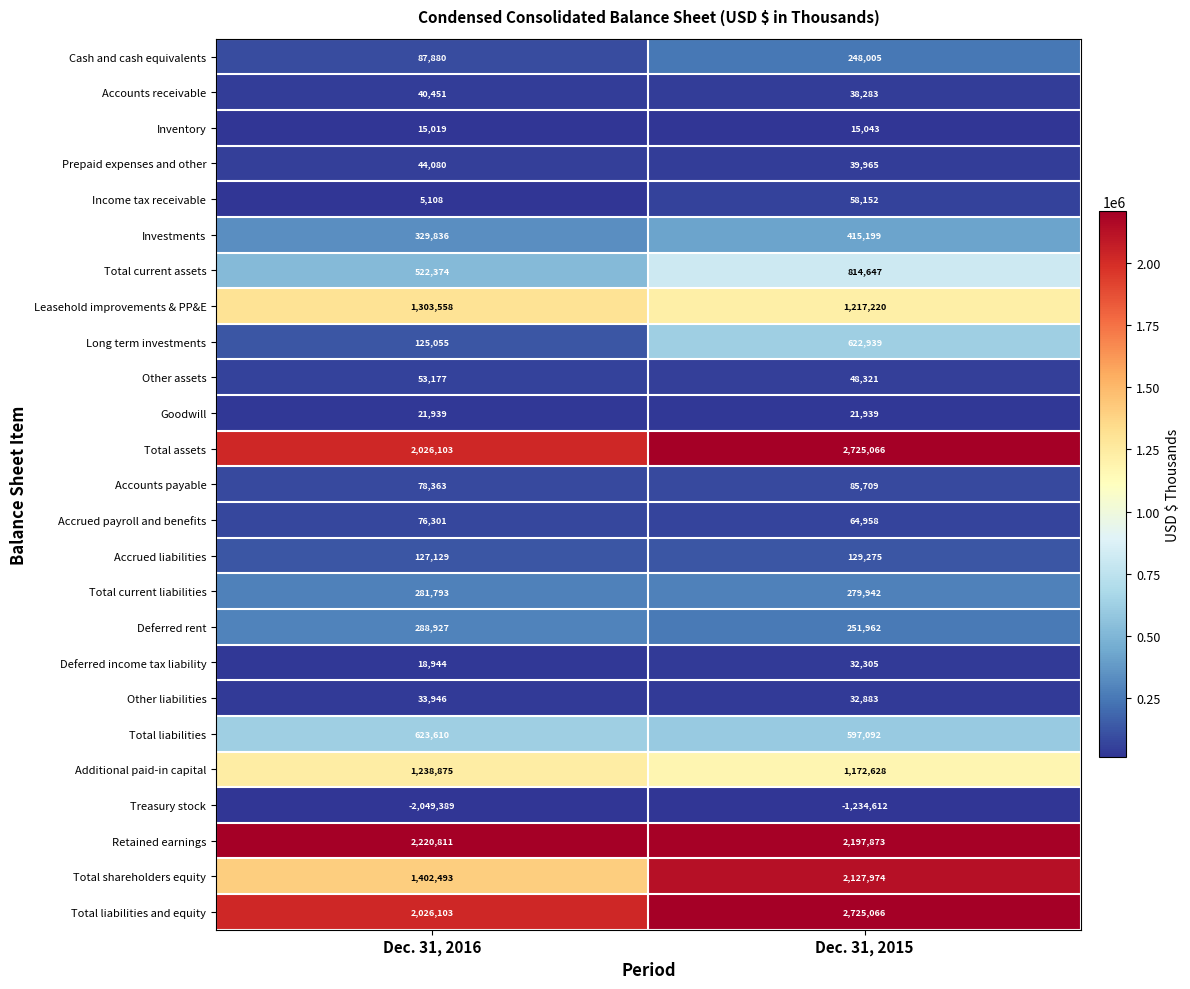

How many series are shown in this chart?

25